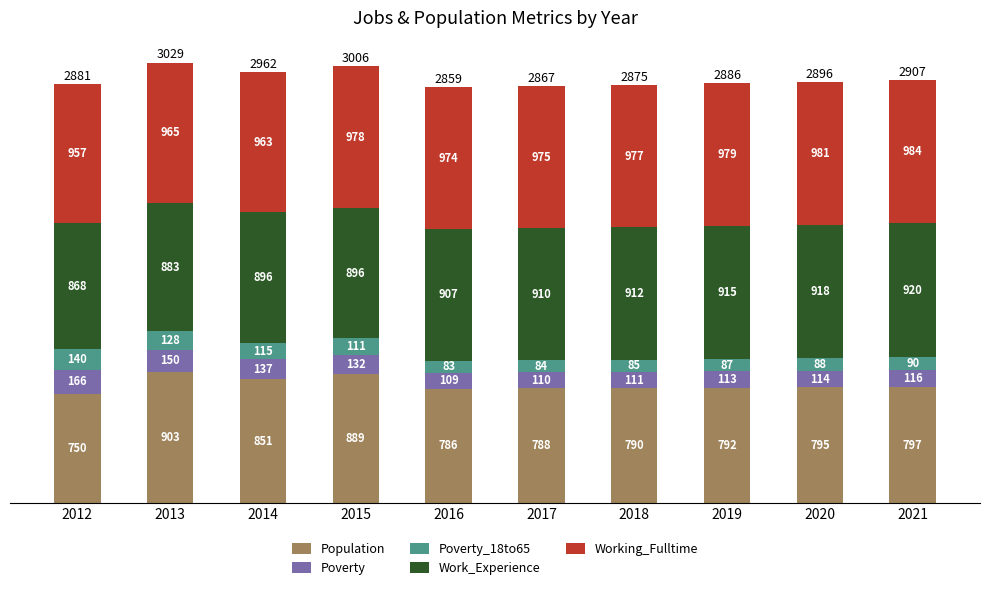

Reading right to left, what are the values for Population?

797	795	792	790	788	786	889	851	903	750